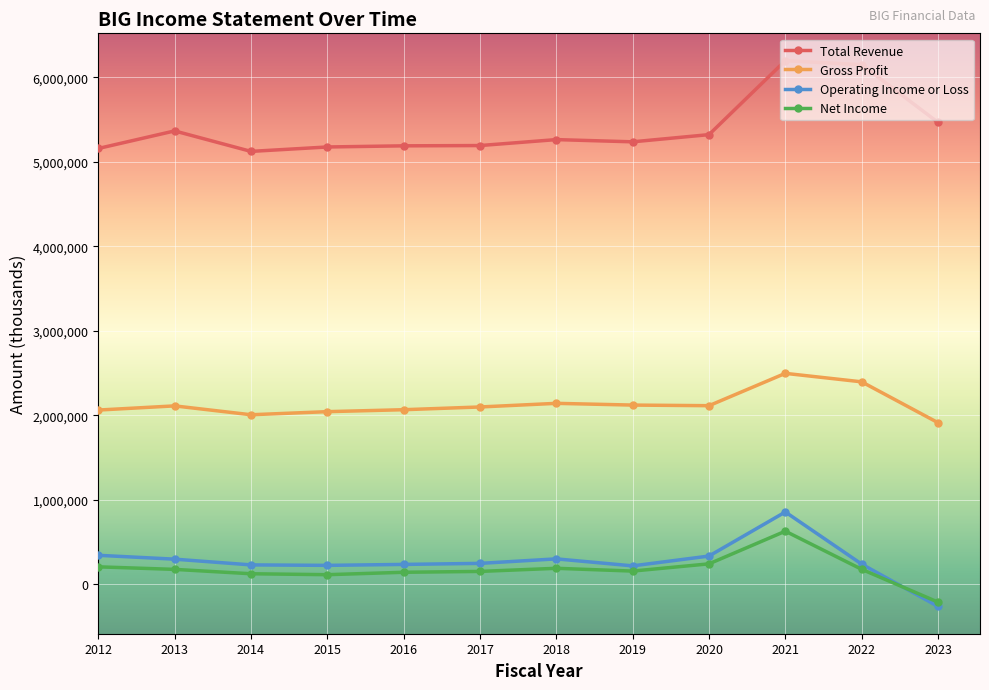

How many values in Operating Income or Loss are above zero?

11